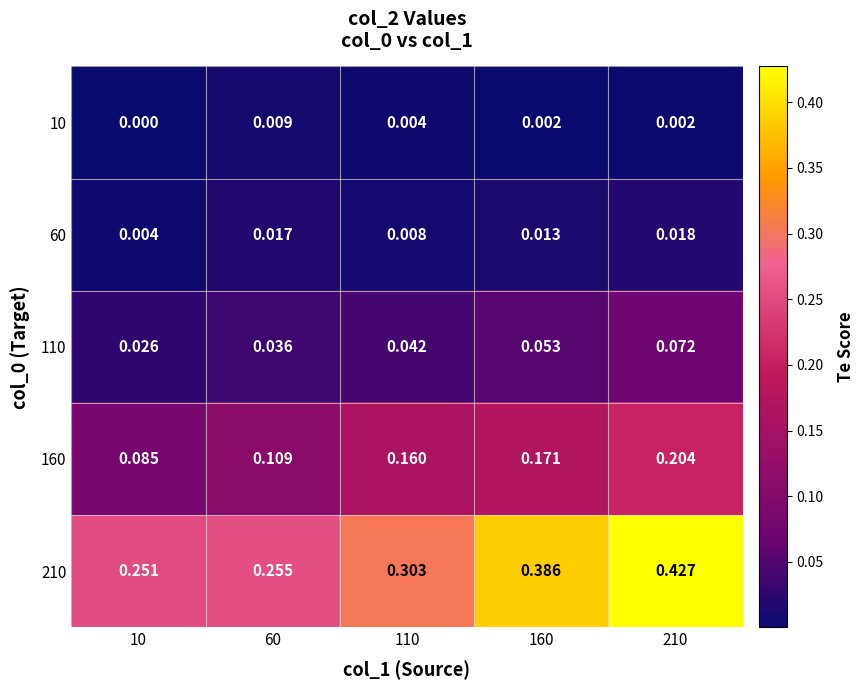

Is the value of 210 at 210 greater than the value of 10 at 60?

Yes